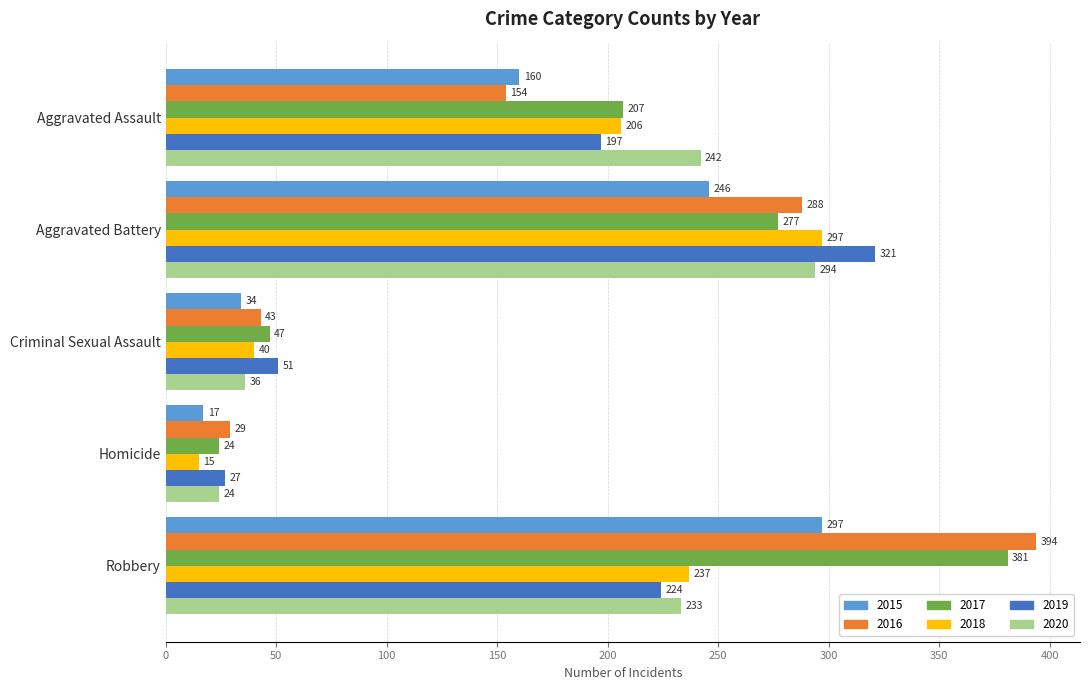

What is the total value across all series at Criminal Sexual Assault?

251